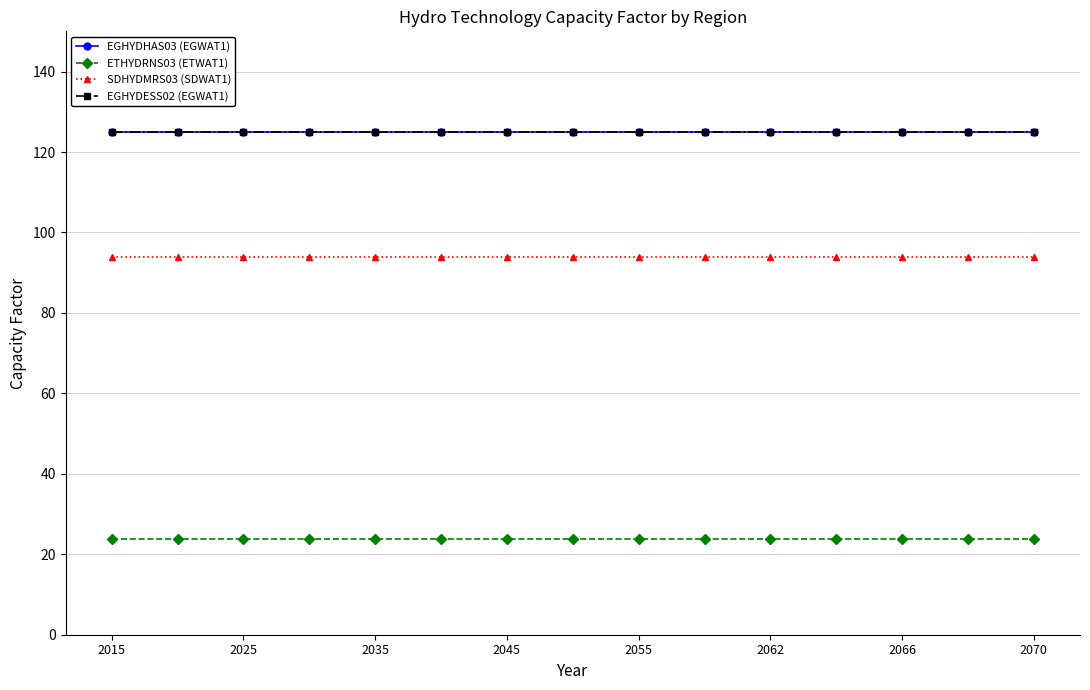

How many lines are shown in the chart?

4